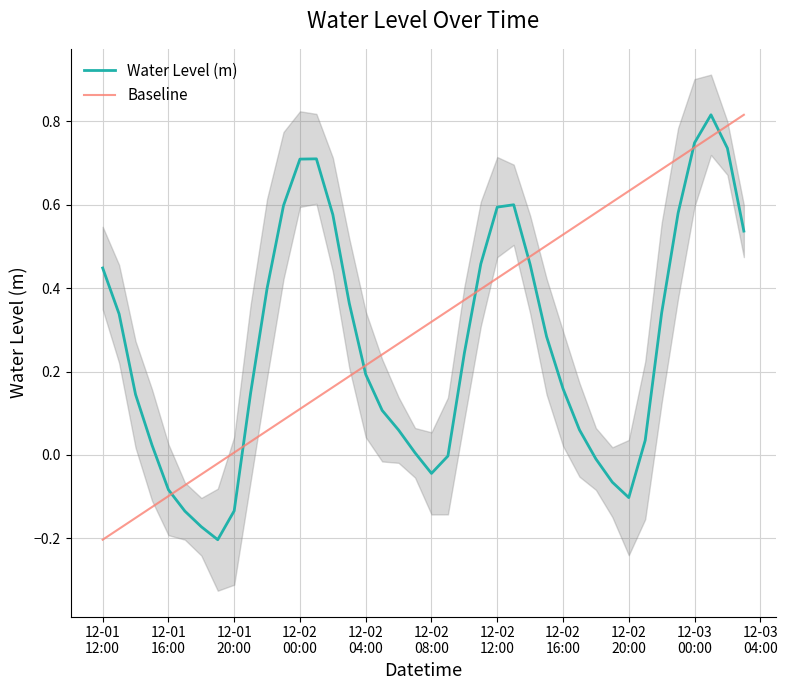

What is the value of the 39th point from the left?

0.7